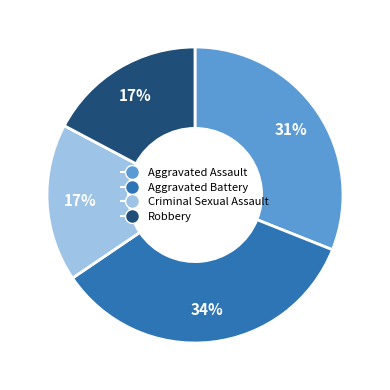

Approximately how many times larger is the value at Robbery compared to Criminal Sexual Assault?

1.0